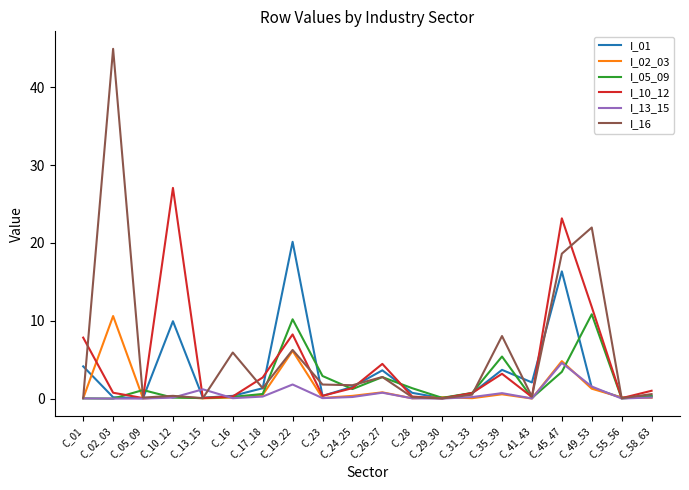

What is the highest value of the I_01 series?

20.1